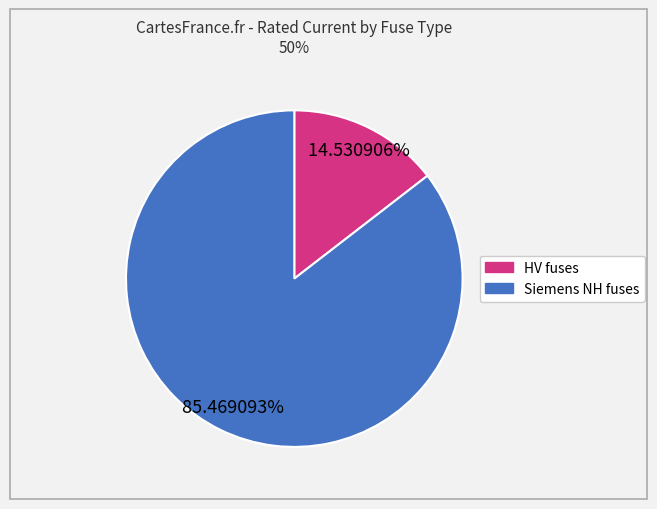

Count the number of slices in the pie.

2